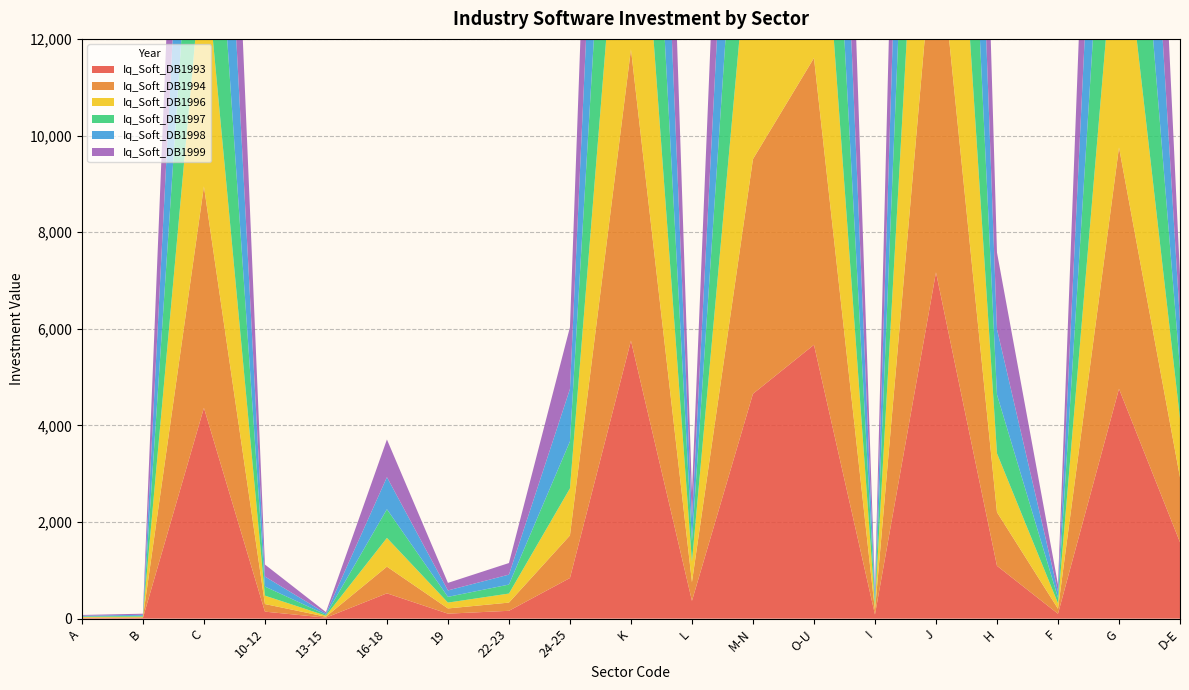

Reading left to right, extract all data points from this chart.

Iq_Soft_DB1993: 11.0	13.0	4363.0	145.0	20.0	524.0	103.0	162.0	841.0	5753.0	368.0	4654.0	5668.5	84.0	7168.0	1093.0	101.0	4757.0	1581.1
Iq_Soft_DB1994: 11.0	14.0	4584.0	157.0	20.0	552.0	108.0	170.0	881.0	6032.0	388.0	4858.0	5936.7	87.0	7509.0	1109.0	104.0	4997.0	1343.9
Iq_Soft_DB1996: 12.0	15.0	5023.0	174.0	21.0	595.0	121.0	187.0	974.0	6560.0	422.0	5579.0	6038.5	98.0	8120.0	1218.0	114.0	5447.0	1214.6
Iq_Soft_DB1997: 12.0	17.0	5017.0	188.0	21.0	594.0	119.0	186.0	972.0	6571.0	422.0	5425.0	5929.8	97.0	8161.0	1216.0	114.0	5455.0	1036.2
Iq_Soft_DB1998: 15.0	20.0	5576.0	207.0	25.0	664.0	133.0	206.0	1085.0	7313.0	468.0	5844.0	6590.5	110.0	9109.0	1356.0	126.0	6071.0	969.0
Iq_Soft_DB1999: 15.0	23.0	6542.0	249.0	28.0	779.0	156.0	240.0	1279.0	8554.0	547.0	6819.0	7500.2	130.0	10634.0	1587.0	148.0	7104.0	958.8